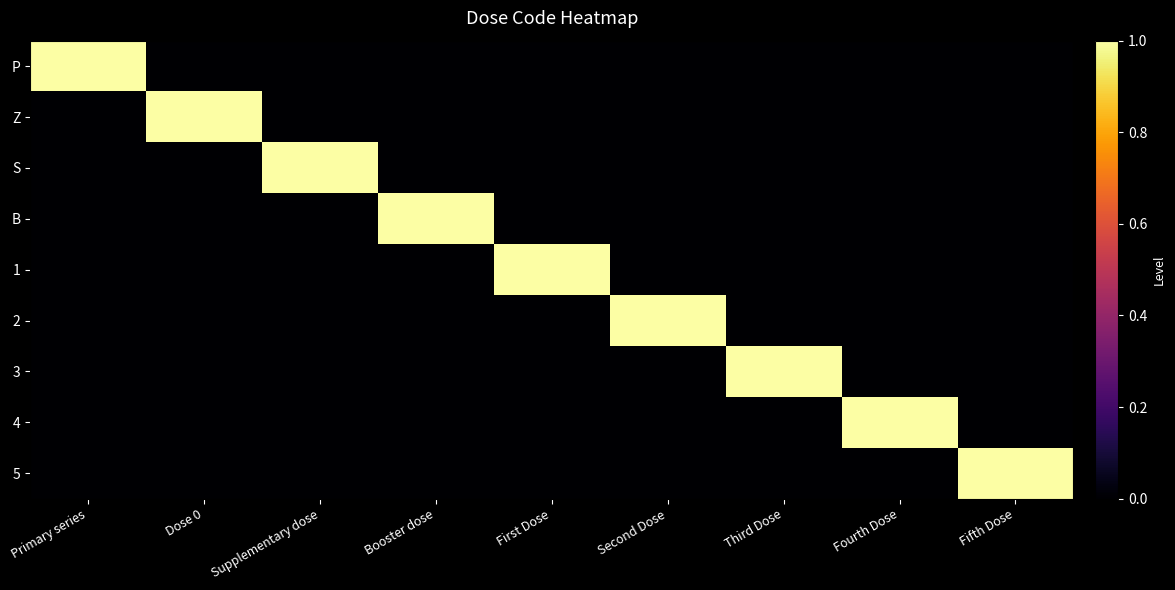

Between Booster dose and Fourth Dose, which is larger?

Booster dose